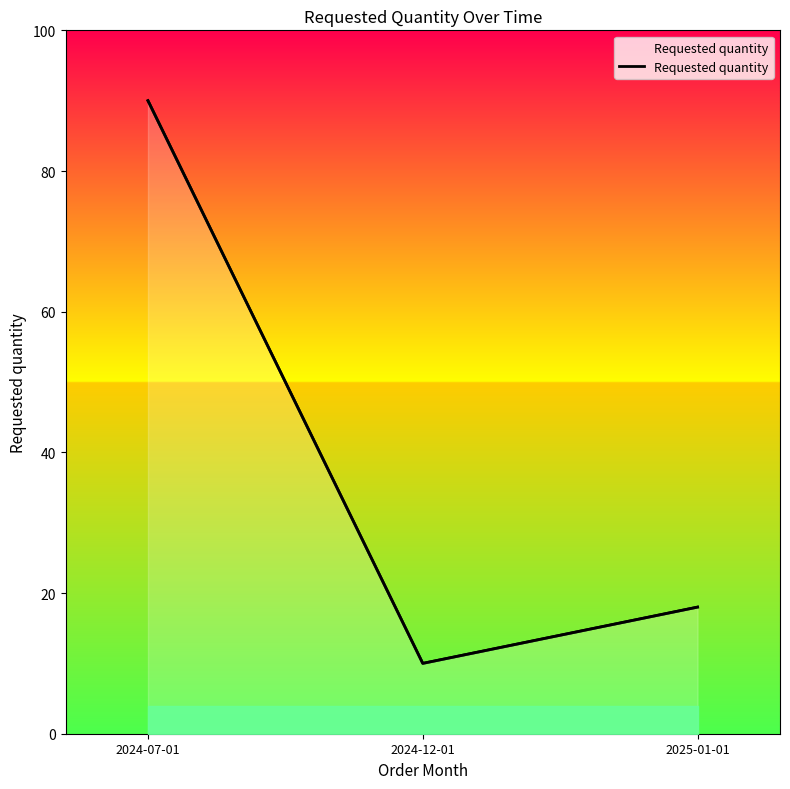

What is the maximum value shown in the chart?

90